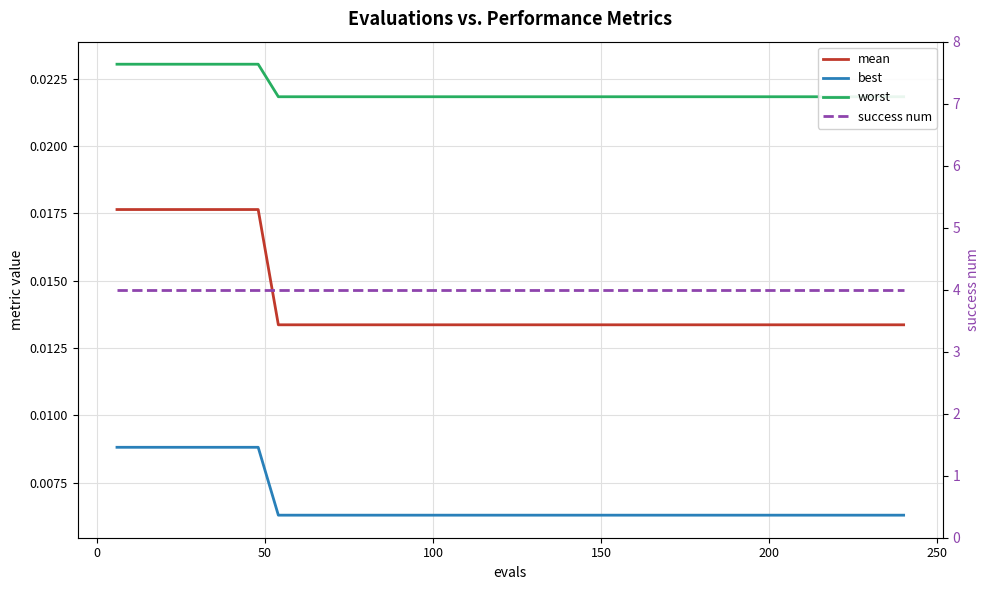

Count the number of categories in the chart.

40